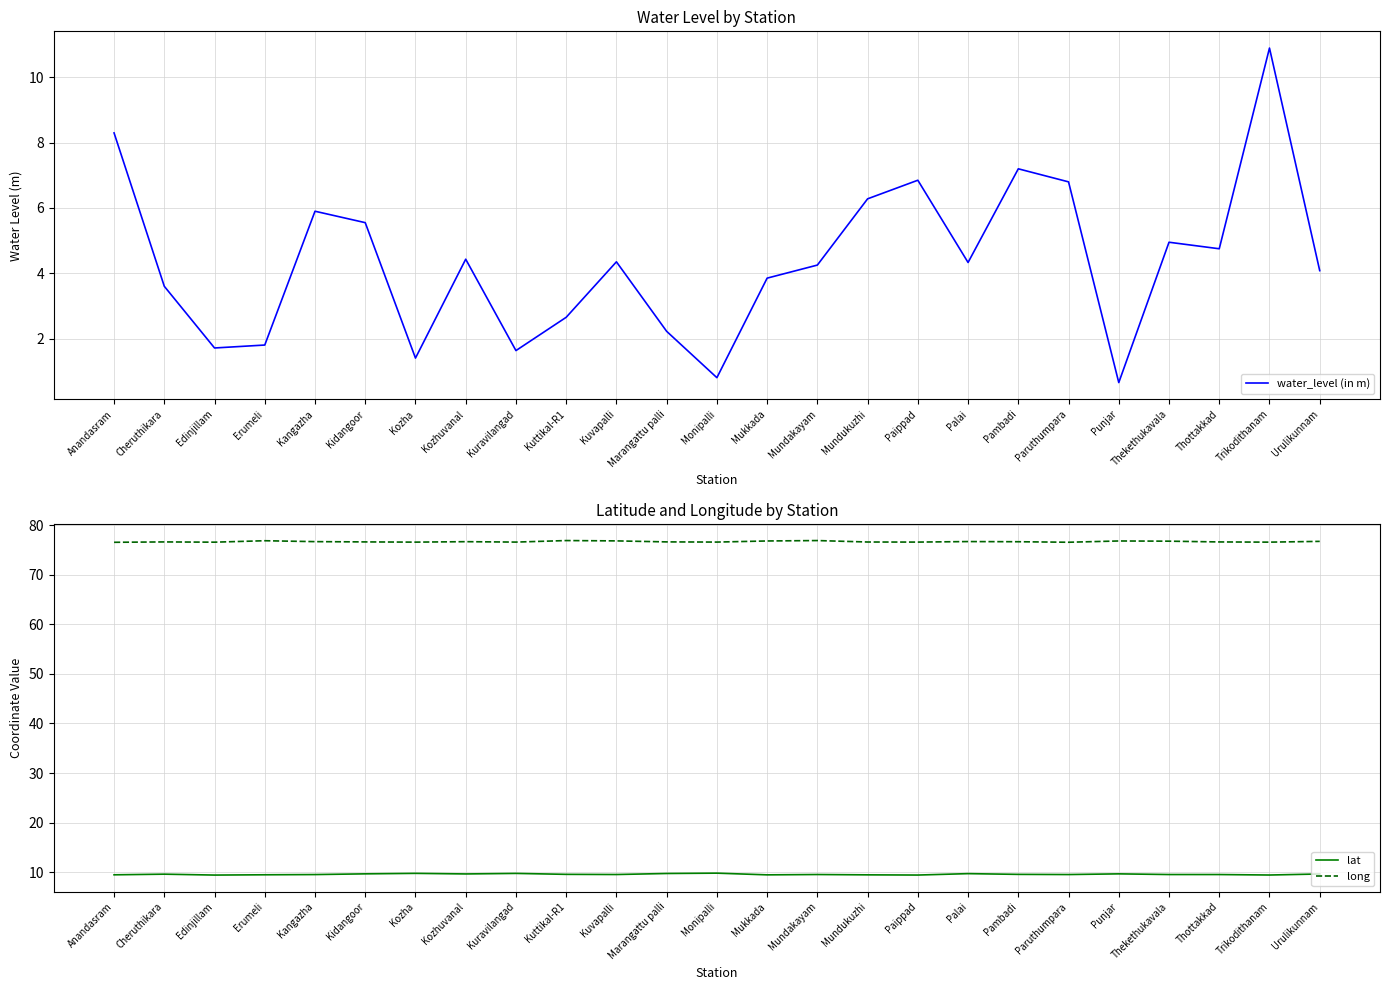

What is the difference between the maximum and second lowest values in the lat series?

0.4